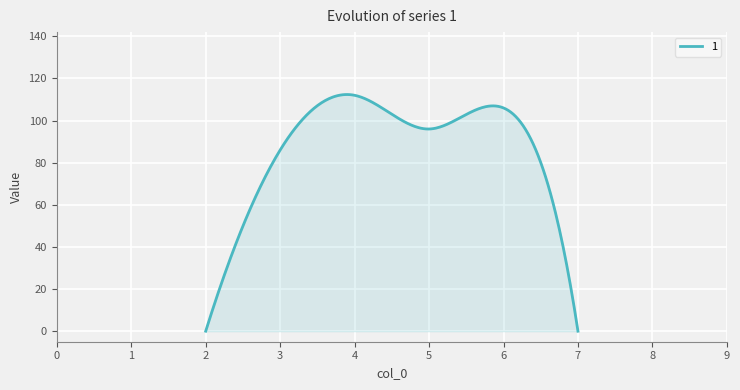

What is the maximum value shown in the chart?

112.4